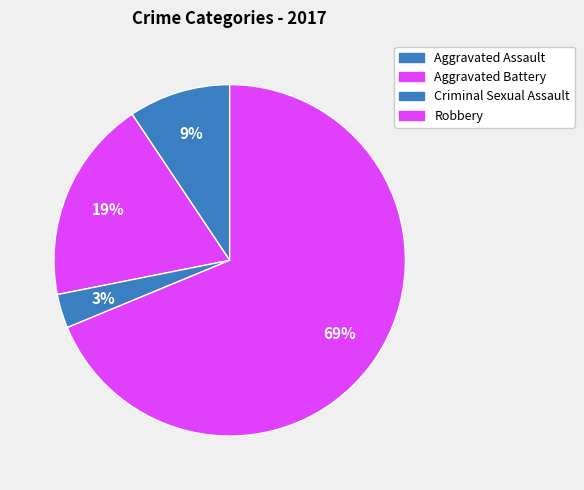

To the nearest percent, what percentage of the pie is Aggravated Battery?

19%